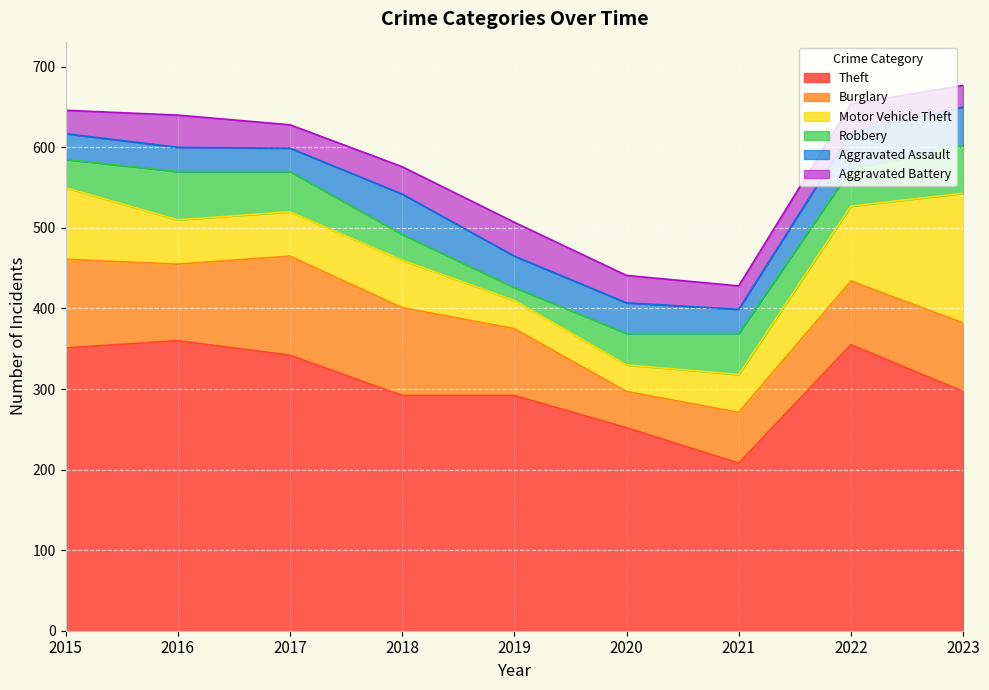

True or false: Motor Vehicle Theft has a value of 52 at 2015.

False